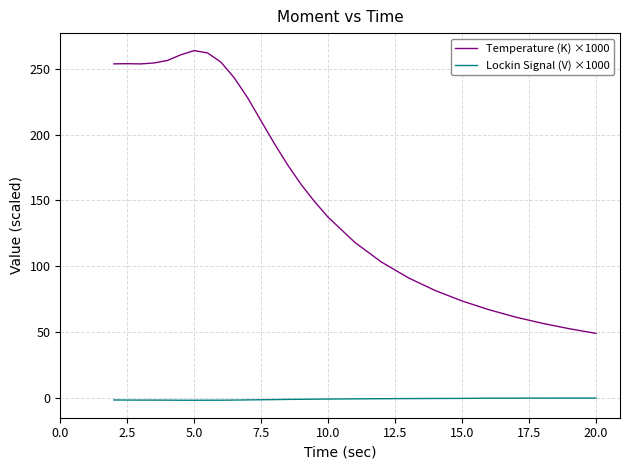

True or false: Lockin Signal (V) ×1000 and Temperature (K) ×1000 cross at least once.

False